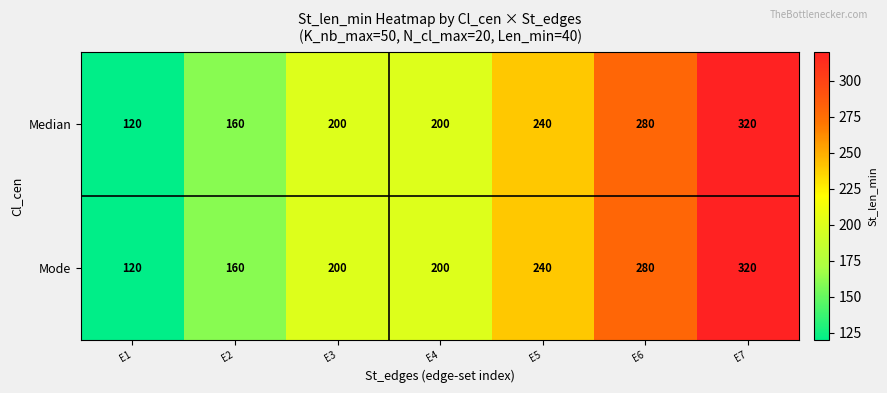

How many Mode values are between 160 and 280?

5